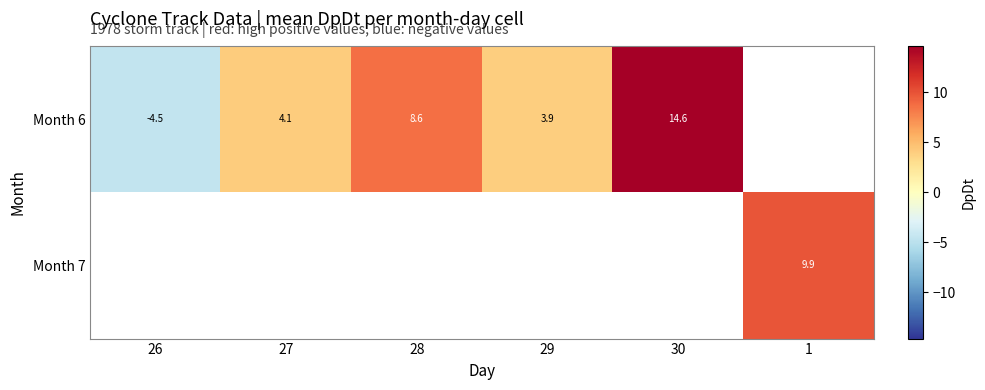

Which category has the highest value in the Month 6 series?

30